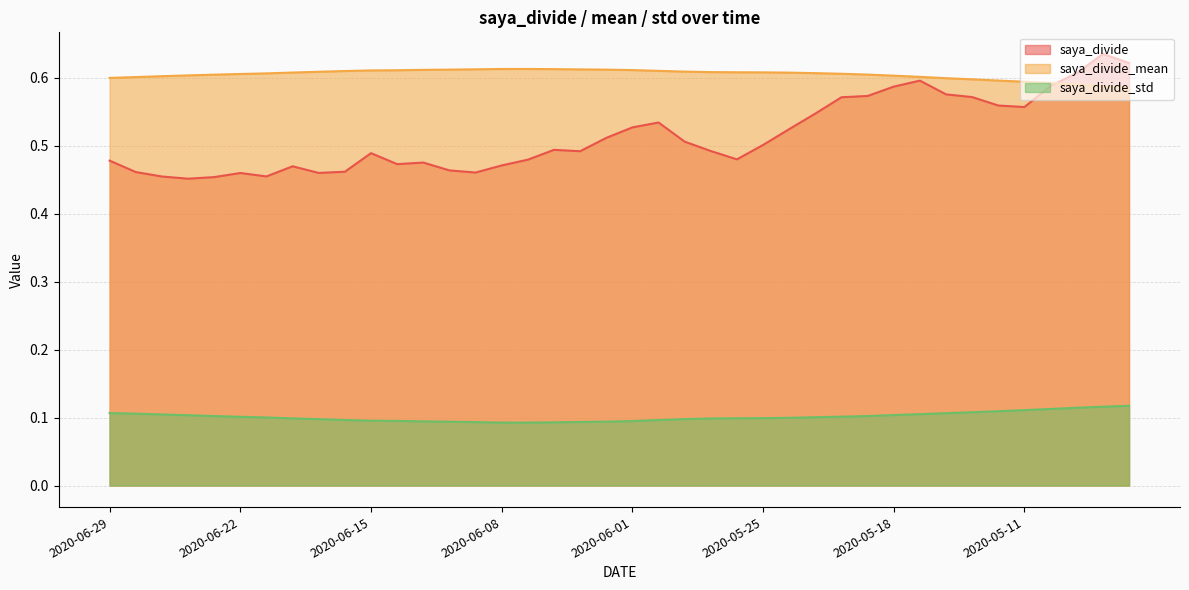

What is the average value of the saya_divide_std series?

0.1